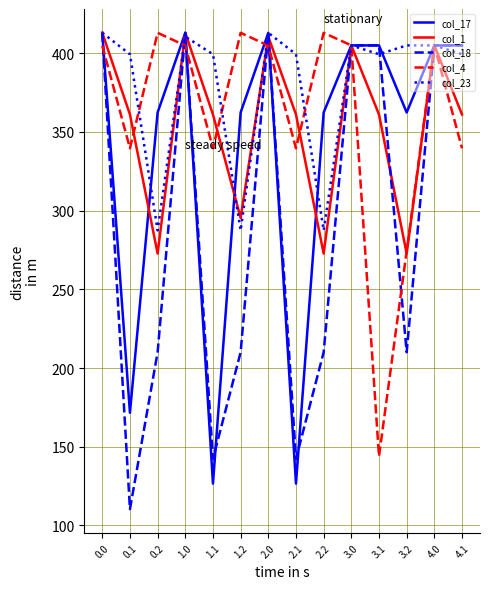

How many values in the col_1 series exceed 361?

10